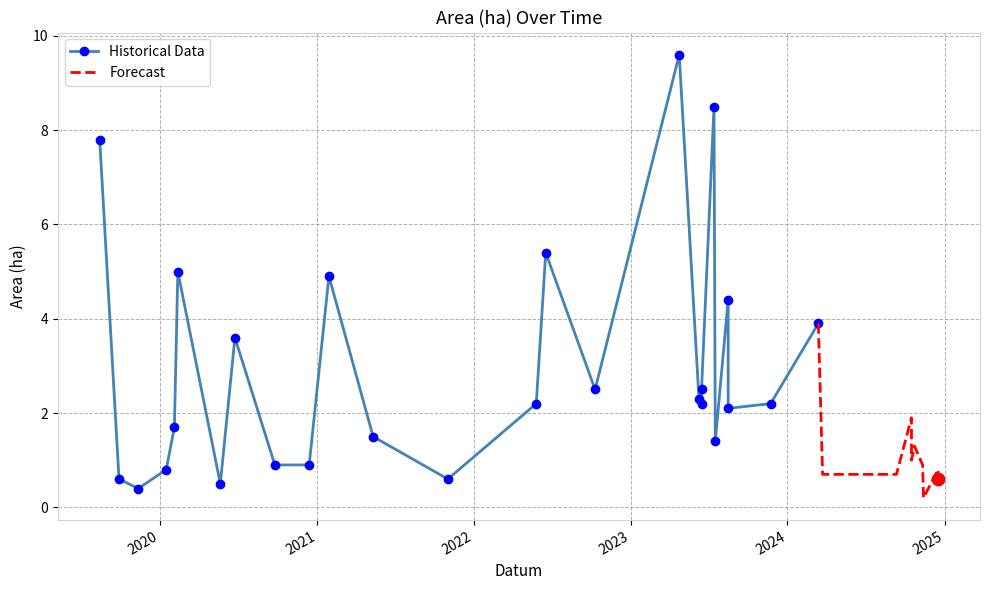

What is the change in value from 2020-06-23 to 2023-04-24?

+6.0